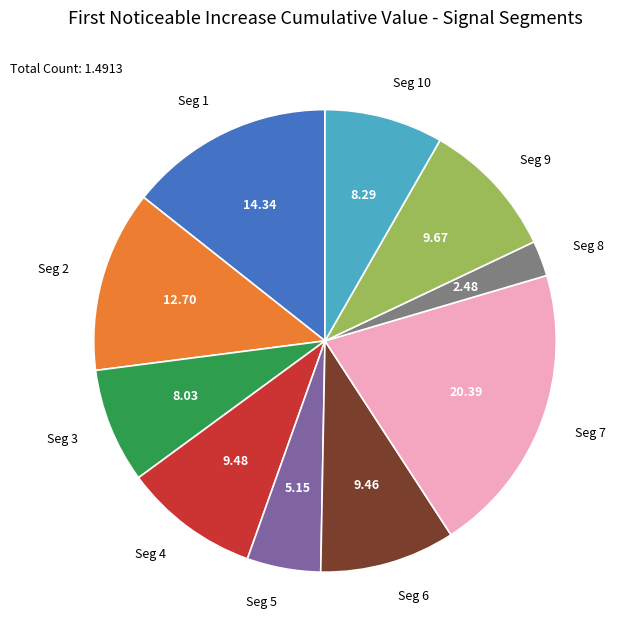

Is there any slice that represents more than half of the pie?

No